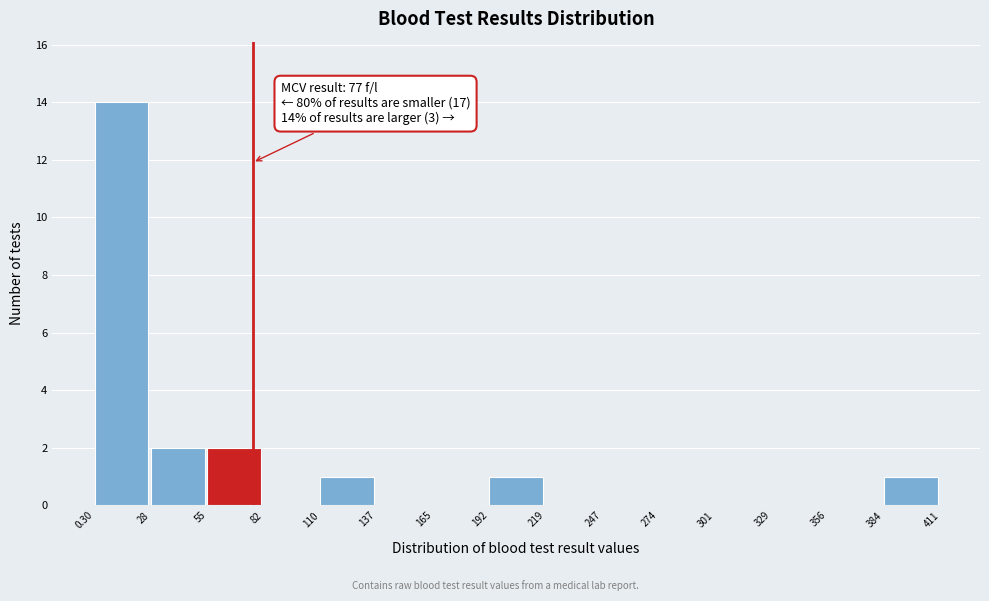

Over which range of the x-axis is the bar tallest?

0.30 to 28